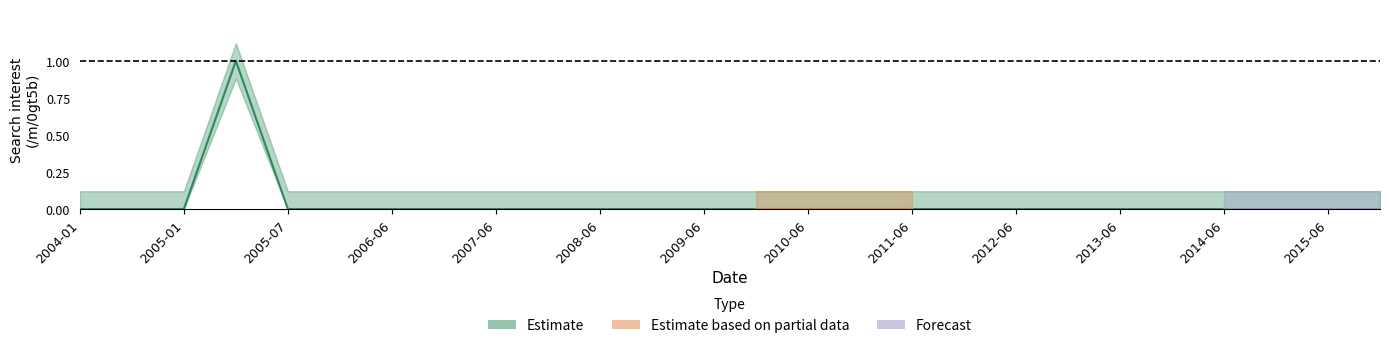

What is the label of the 17th point from the left?

2011-06